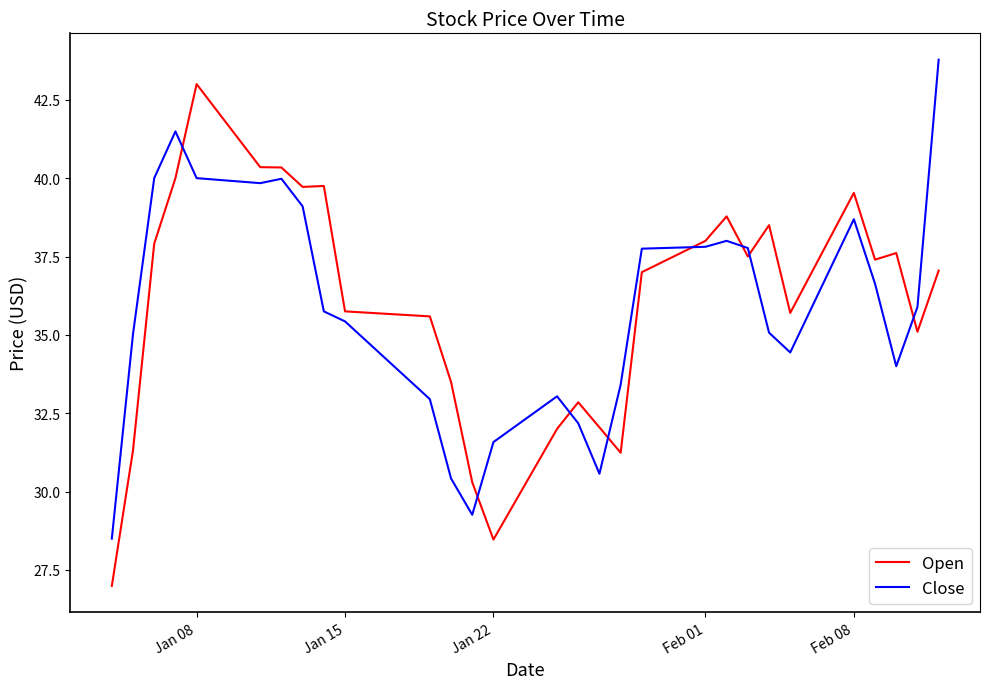

What is the minimum value shown in the chart?

27.0